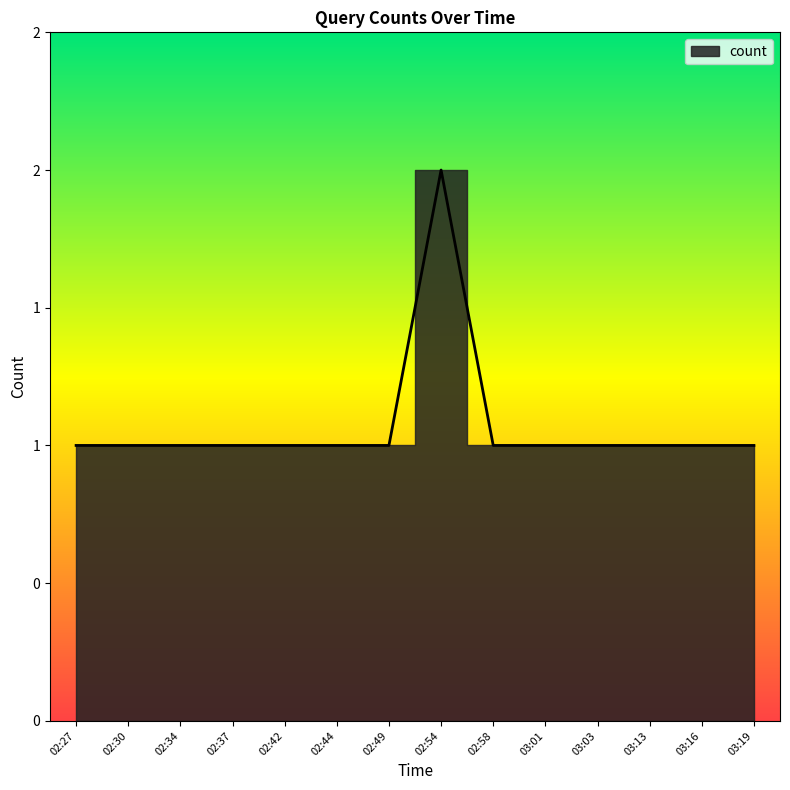

Reading left to right, what are all the values shown in this chart?

1	1	1	1	1	1	1	2	1	1	1	1	1	1